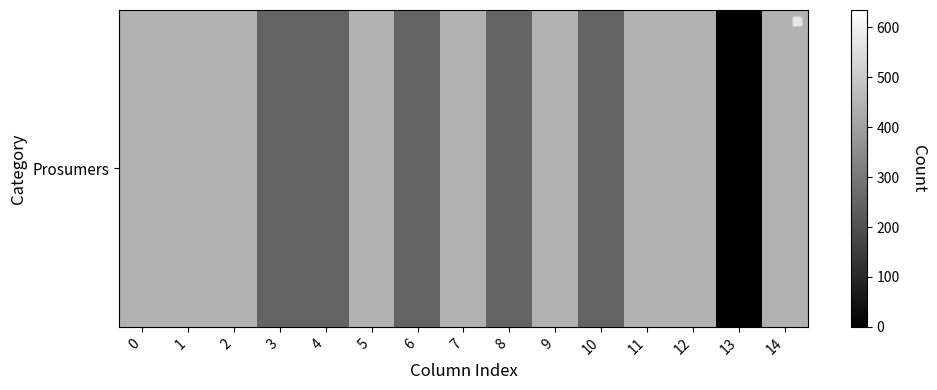

Count the number of categories in the chart.

15